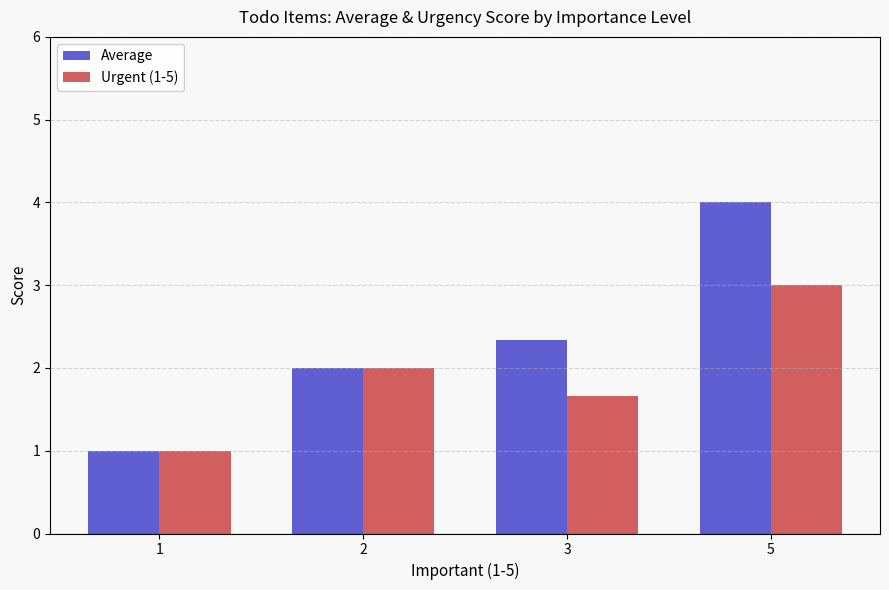

True or false: Average has a value of 0.3 at 1.

False